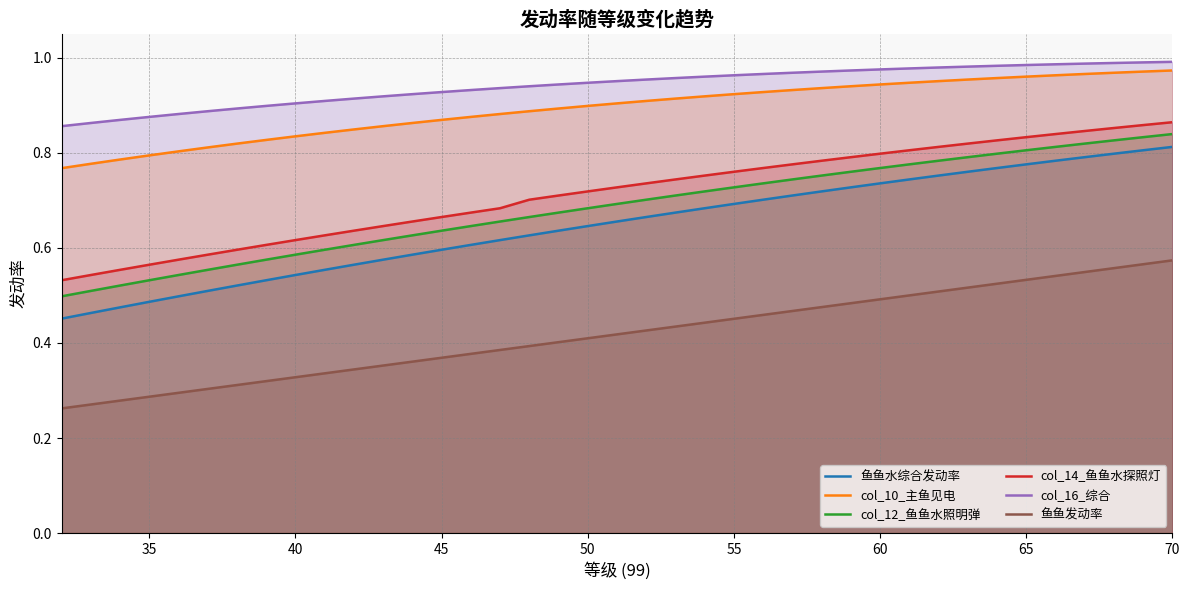

Rank the series at 45 from highest to lowest value.

col_16_综合, col_10_主鱼见电, col_14_鱼鱼水探照灯, col_12_鱼鱼水照明弹, 鱼鱼水综合发动率, 鱼鱼发动率